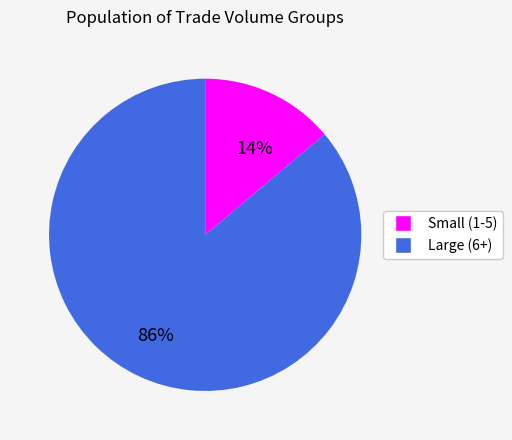

How many segments does this pie chart have?

2